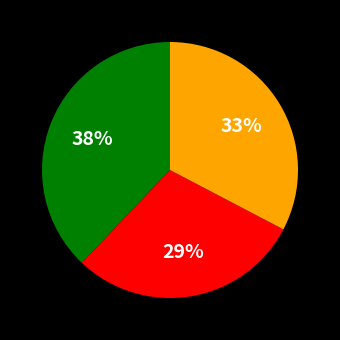

Does any single category account for the majority?

No